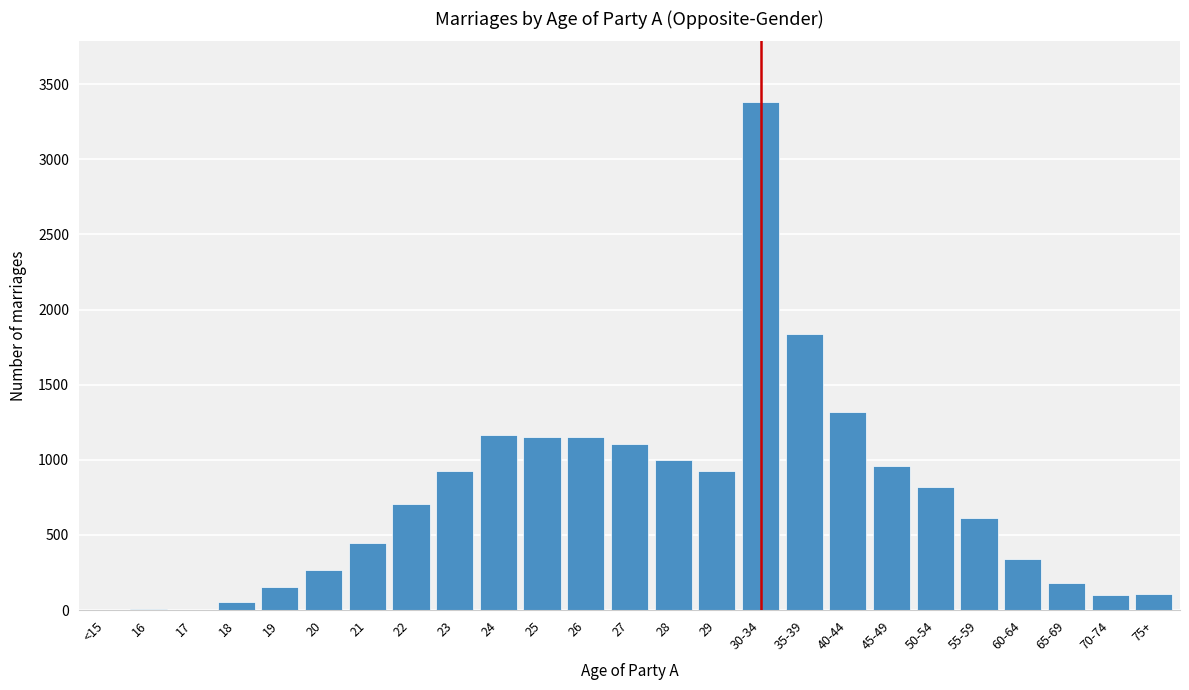

Which category has the highest value across all series?

30-34